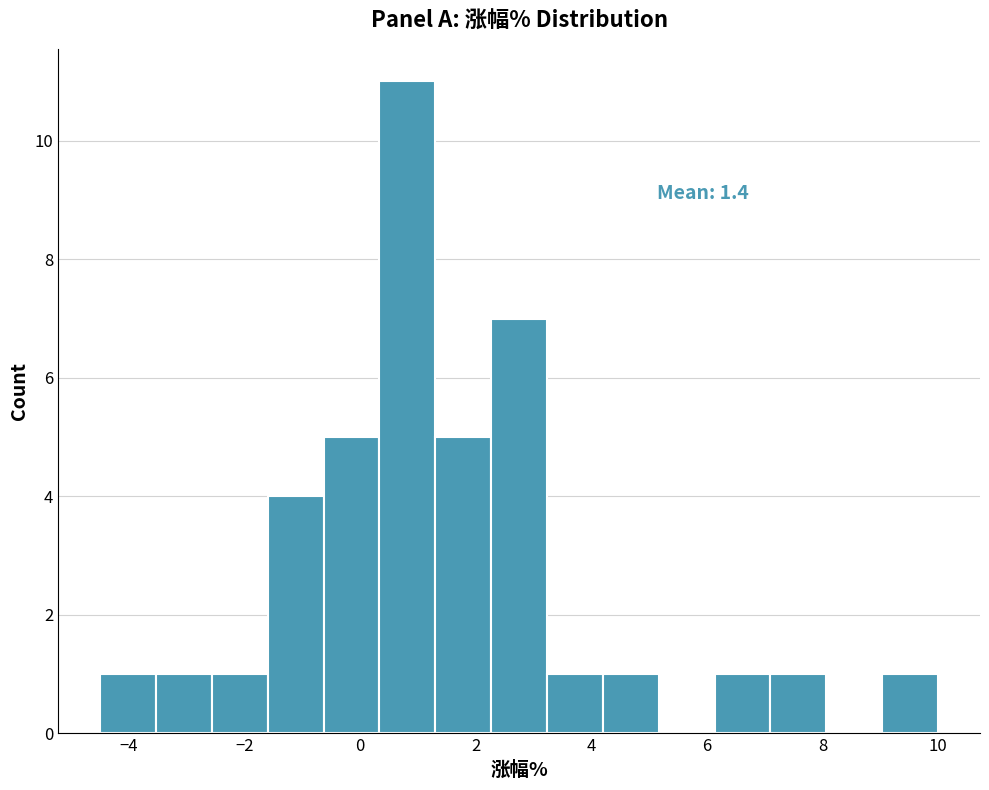

Over which range of the x-axis is the bar tallest?

0.4 to 1.4